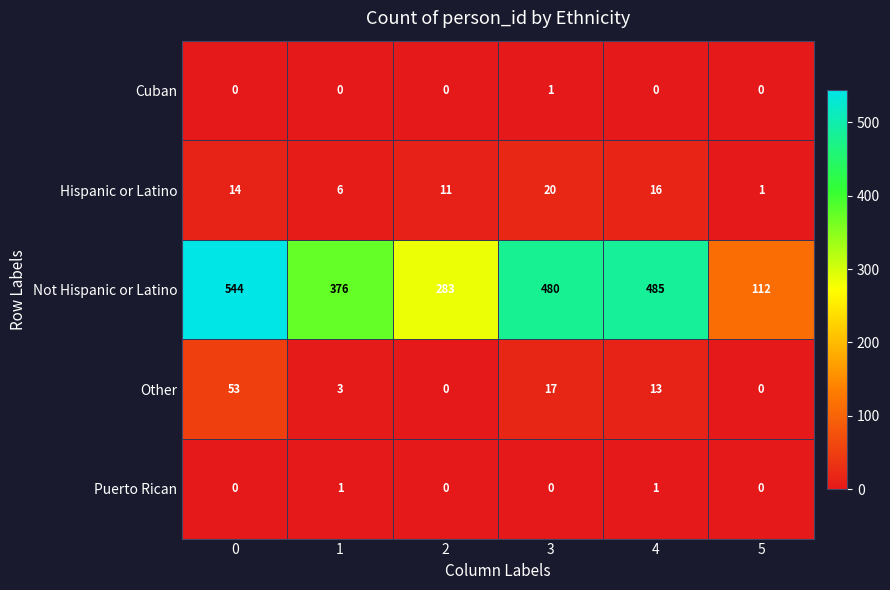

What is the sum of all Hispanic or Latino values?

68